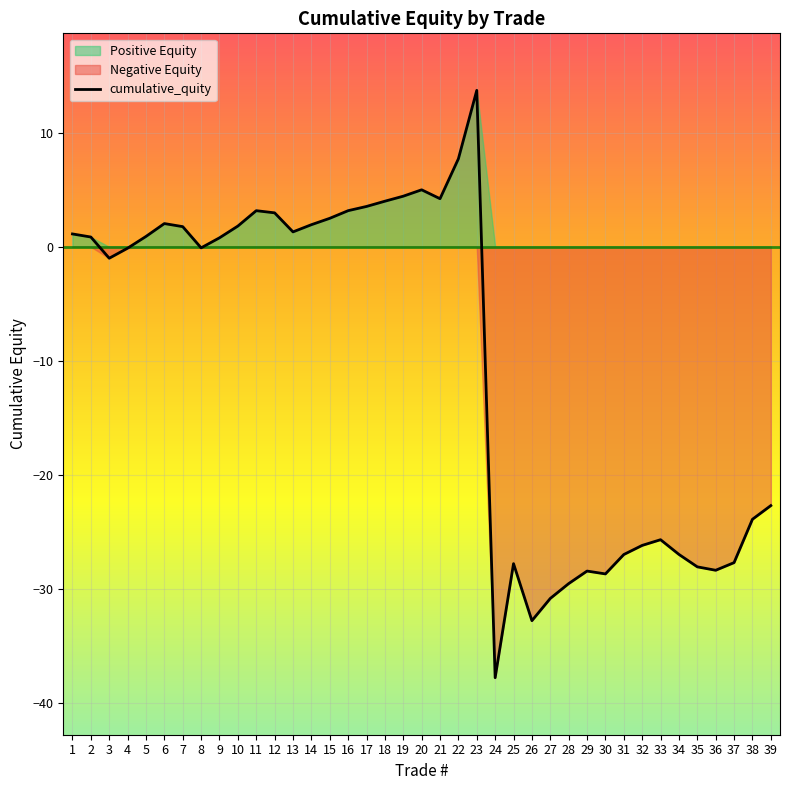

How many values are below 0?

19